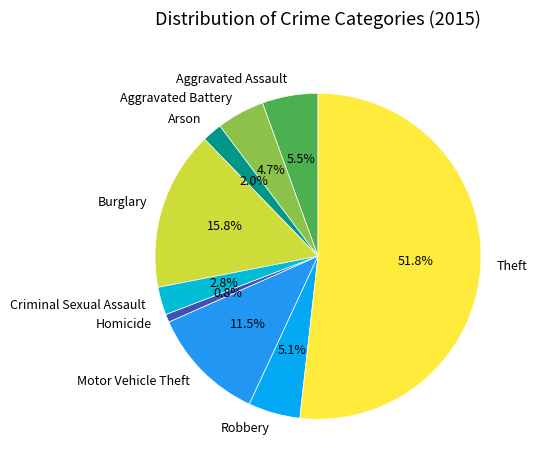

Which category has the smallest portion of the pie?

Homicide